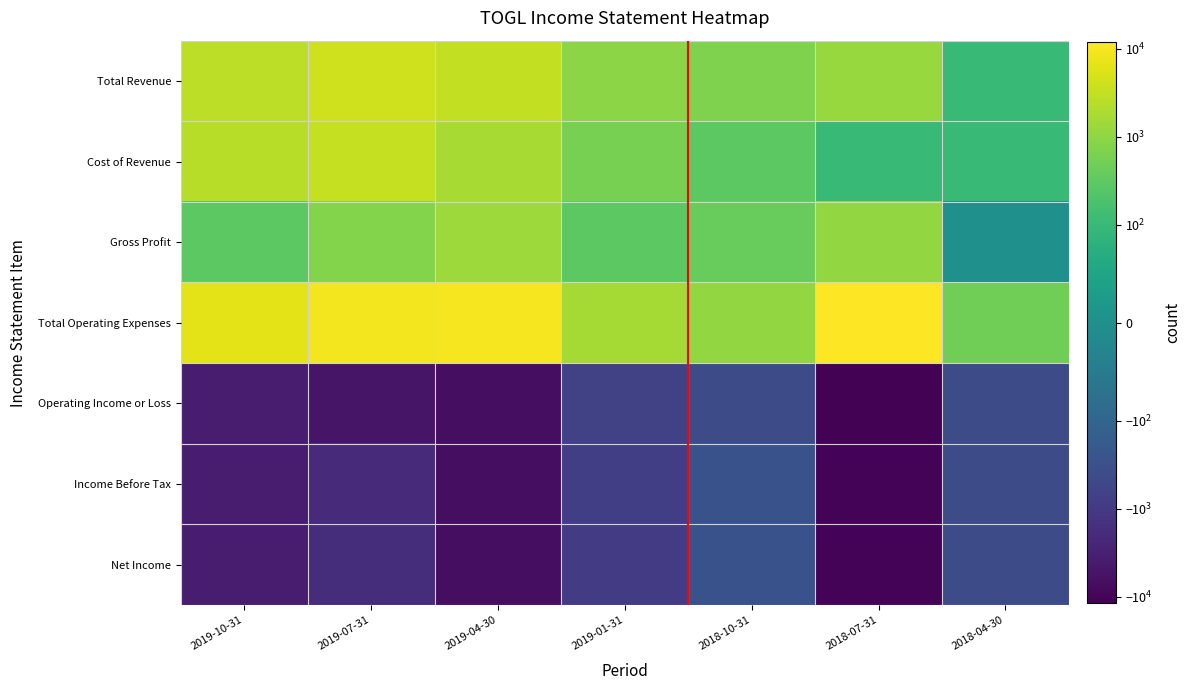

Reading left to right, extract all data points from this chart.

Total Revenue: 2019-10-31=2700	2019-07-31=4100	2019-04-30=3100	2019-01-31=900	2018-10-31=700	2018-07-31=1200	2018-04-30=100
Cost of Revenue: 2019-10-31=2400	2019-07-31=3300	2019-04-30=1700	2019-01-31=600	2018-10-31=300	2018-07-31=100	2018-04-30=100
Gross Profit: 2019-10-31=300	2019-07-31=800	2019-04-30=1400	2019-01-31=300	2018-10-31=400	2018-07-31=1100	2018-04-30=0
Total Operating Expenses: 2019-10-31=6600	2019-07-31=9300	2019-04-30=9800	2019-01-31=1600	2018-10-31=1100	2018-07-31=11800	2018-04-30=500
Operating Income or Loss: 2019-10-31=-3900	2019-07-31=-5200	2019-04-30=-6700	2019-01-31=-700	2018-10-31=-400	2018-07-31=-10600	2018-04-30=-400
Income Before Tax: 2019-10-31=-3800	2019-07-31=-1900	2019-04-30=-6700	2019-01-31=-800	2018-10-31=-300	2018-07-31=-10500	2018-04-30=-400
Net Income: 2019-10-31=-3800	2019-07-31=-1700	2019-04-30=-6800	2019-01-31=-900	2018-10-31=-300	2018-07-31=-10500	2018-04-30=-400